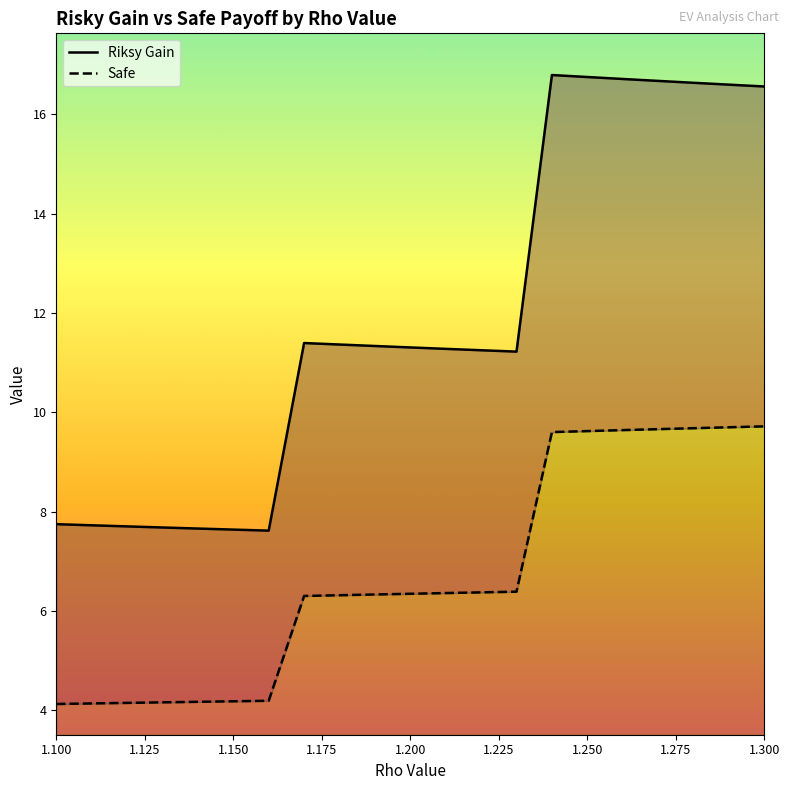

List the series in order of their overall mean, highest first.

Riksy Gain, Safe